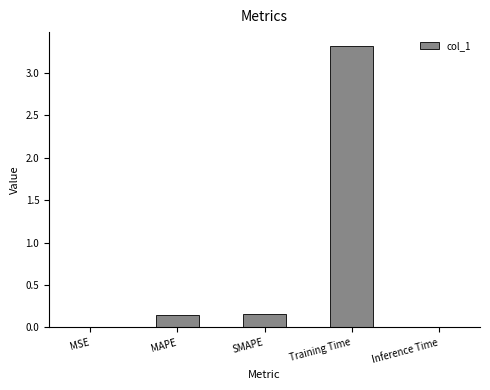

What is the sum of all values?

3.6